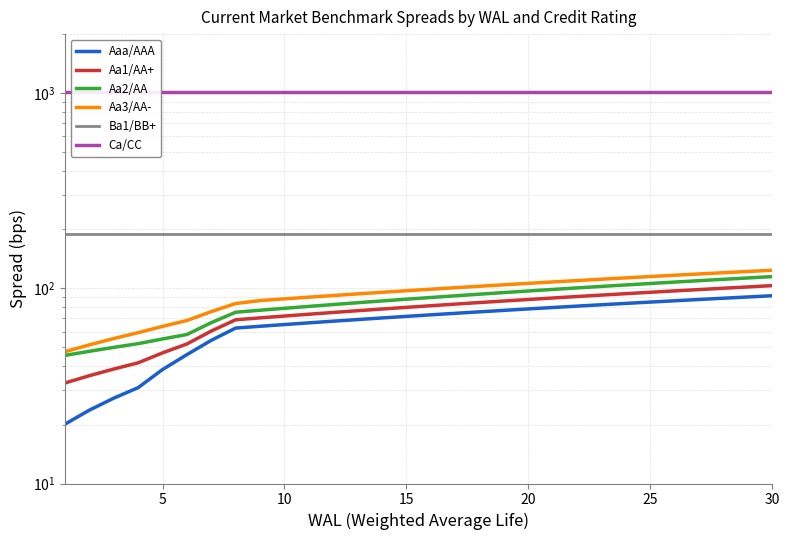

True or false: Aa3/AA- has more than 0 interior local peaks.

False